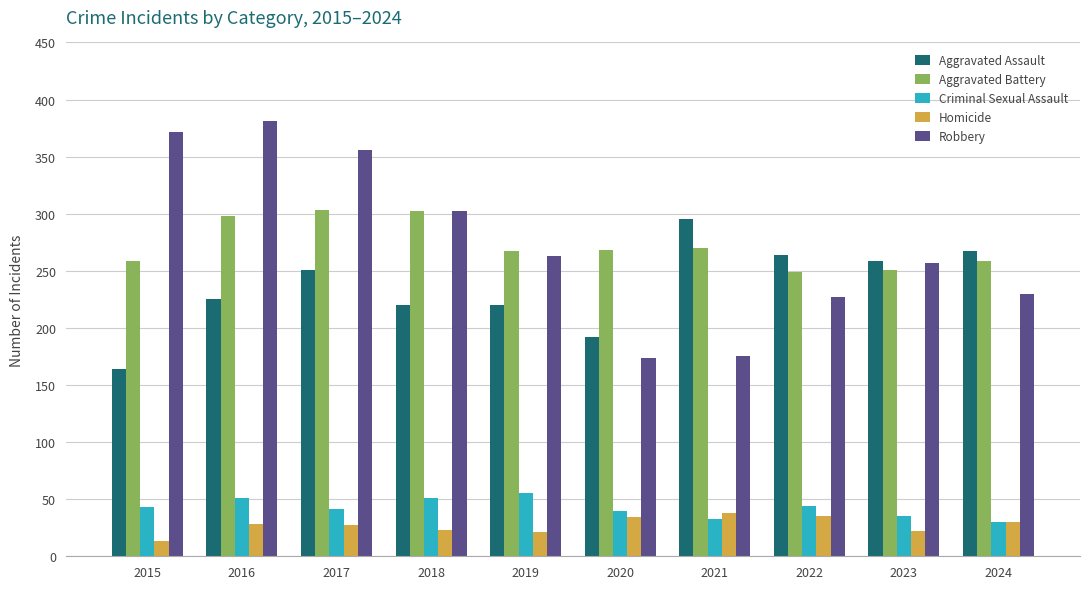

Does the chart contain any negative values?

No